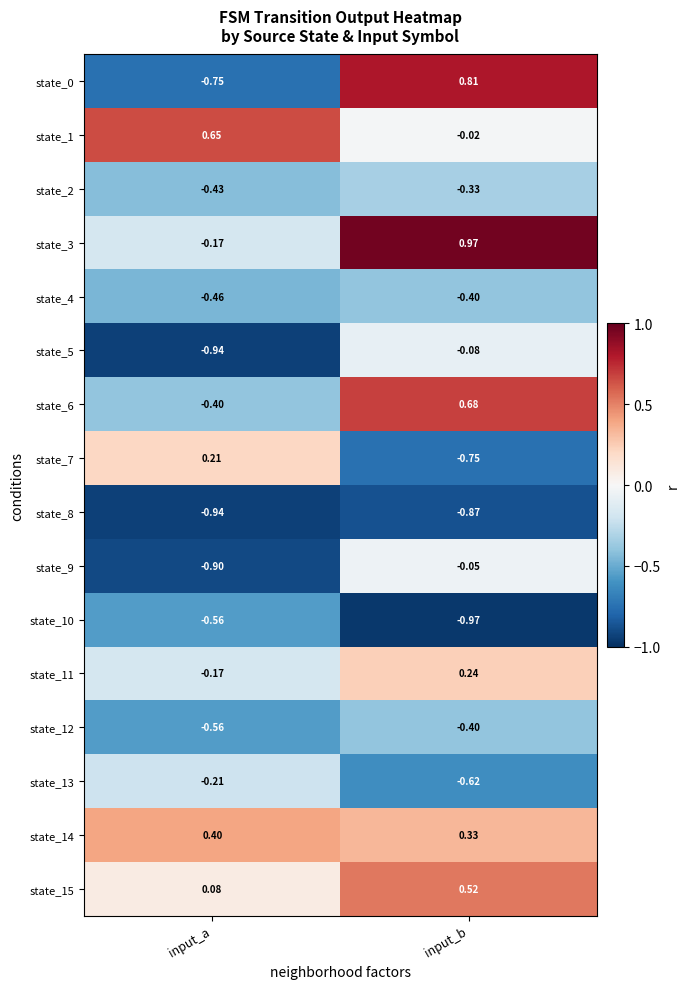

At which category is the sum across all series the highest?

input_b